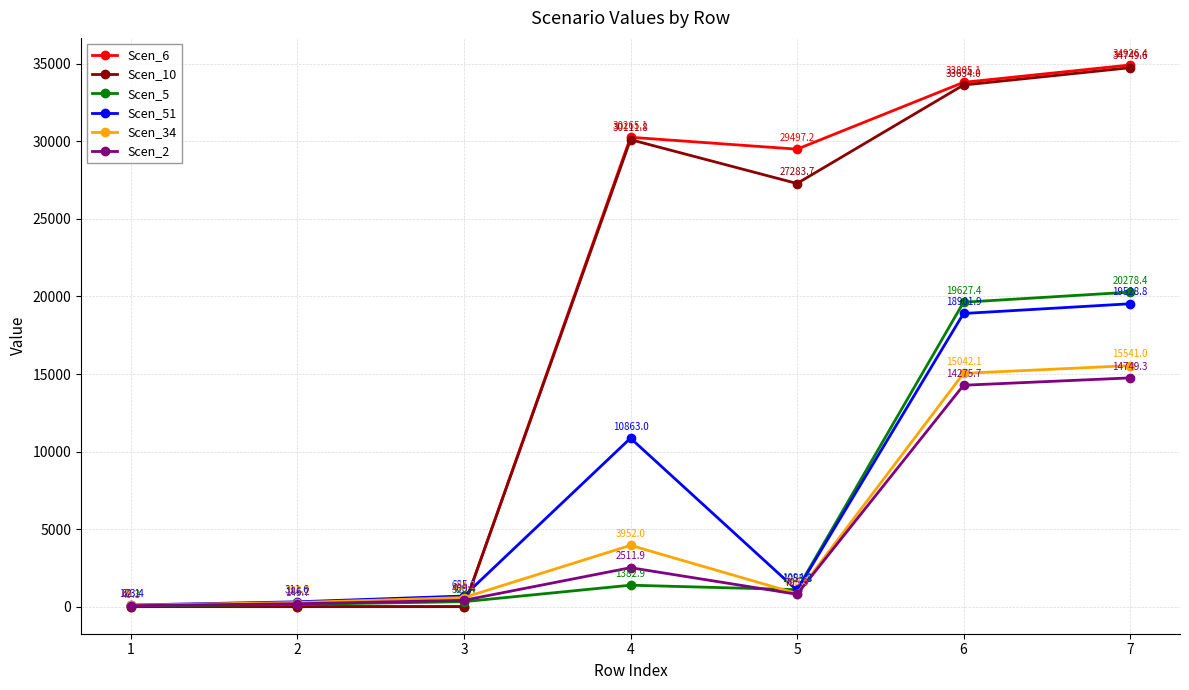

True or false: Scen_34 has a value of 7007.9 at 6.

False